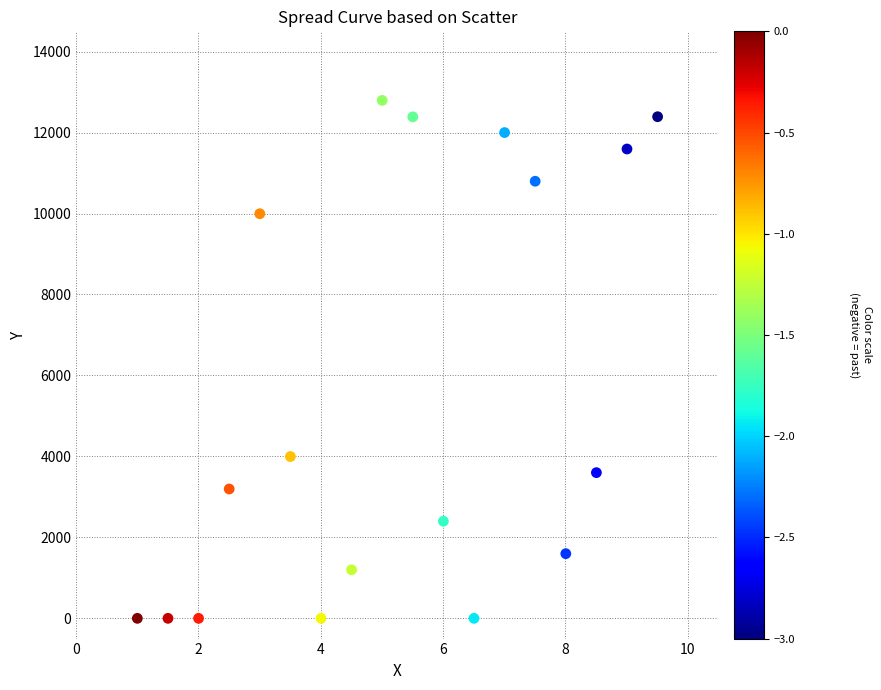

What is the range of X values (max minus min)?

8.5